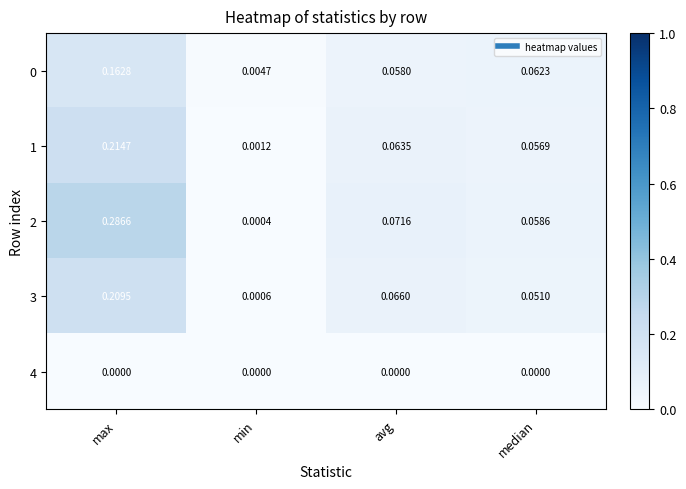

Is the value of 3 at min greater than the value of 0 at min?

No